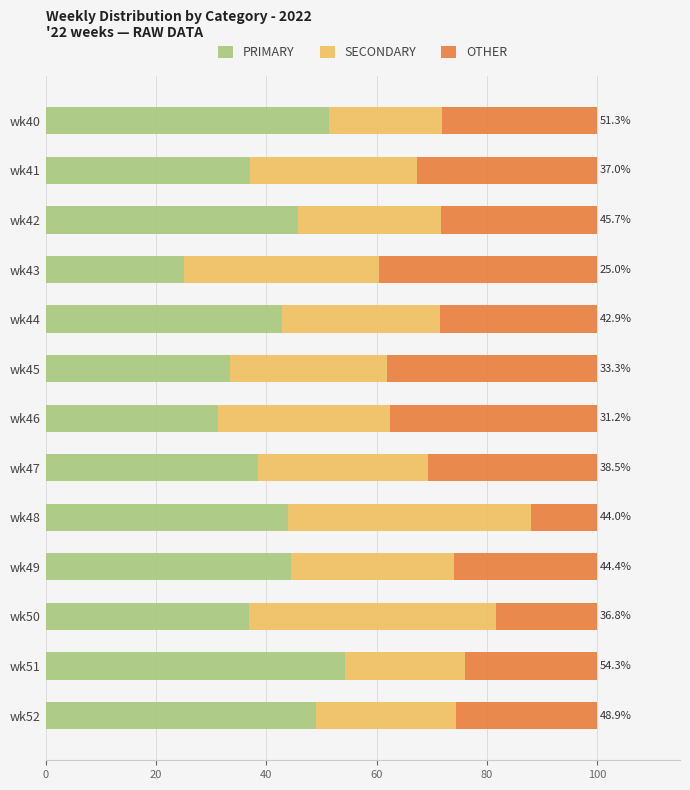

What is the total value across all series at wk42?

100.0